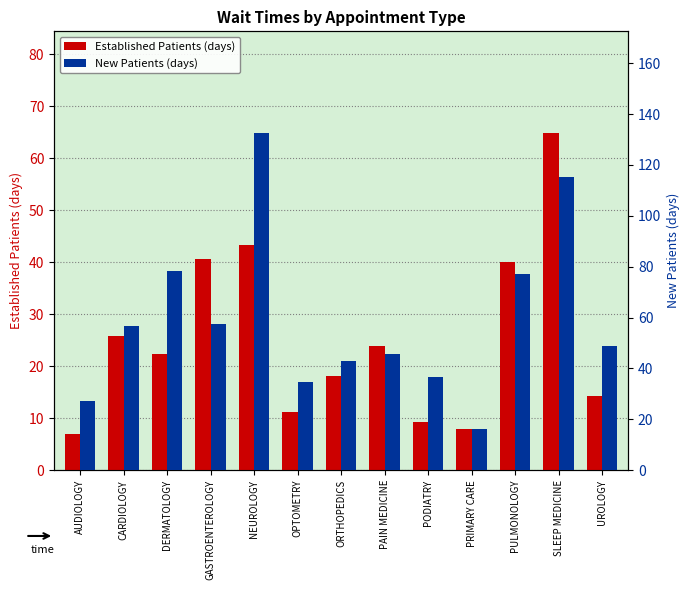

What position from the right is OPTOMETRY?

8